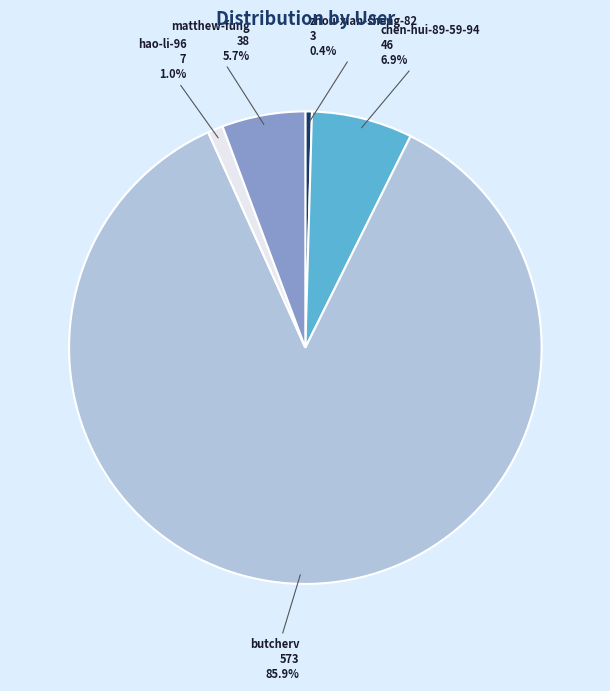

Rank the categories by value from highest to lowest.

butcherv, chen-hui-89-59-94, matthew-fung, hao-li-96, zhou-xian-sheng-82